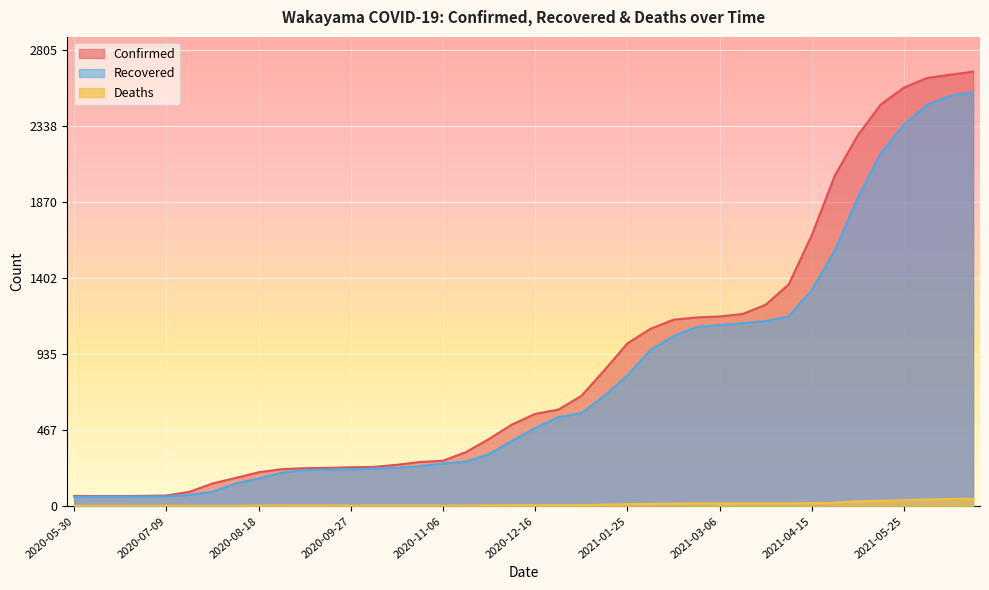

What are all the series names shown in the legend?

Confirmed, Recovered, Deaths